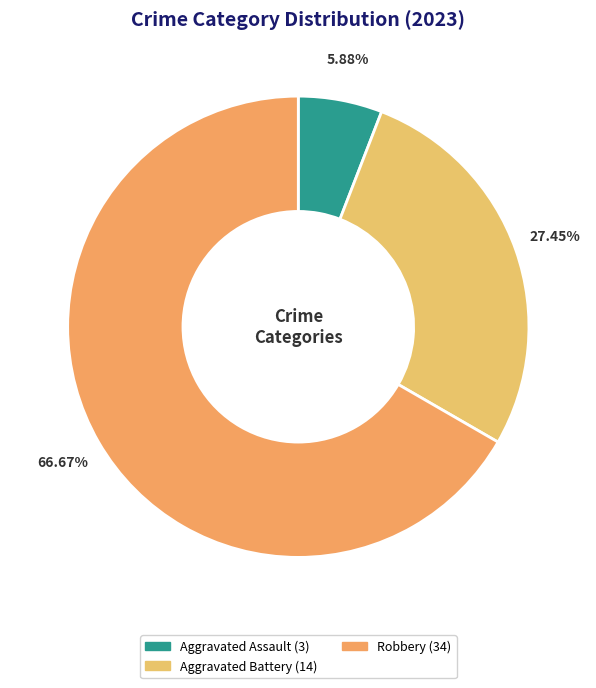

Count the number of slices in the pie.

3